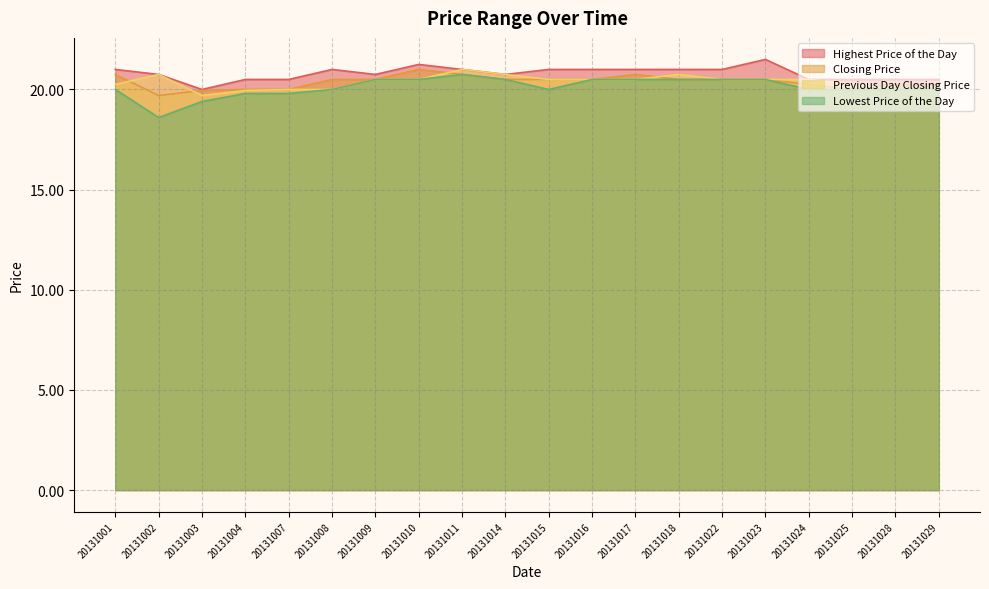

Reading right to left, what are all the values shown in this chart?

Closing Price: 20131029=20.2	20131028=20.2	20131025=20.0	20131024=20.2	20131023=20.5	20131022=20.5	20131018=20.5	20131017=20.8	20131016=20.5	20131015=20.5	20131014=20.5	20131011=20.8	20131010=21.0	20131009=20.5	20131008=20.5	20131007=20.0	20131004=20.0	20131003=19.9	20131002=19.7	20131001=20.8
Previous Day Closing Price: 20131029=20.0	20131028=20.0	20131025=20.2	20131024=20.5	20131023=20.5	20131022=20.5	20131018=20.8	20131017=20.5	20131016=20.5	20131015=20.5	20131014=20.8	20131011=21.0	20131010=20.5	20131009=20.5	20131008=20.0	20131007=20.0	20131004=19.9	20131003=19.7	20131002=20.8	20131001=20.2
Lowest Price of the Day: 20131029=20.0	20131028=20.0	20131025=20.0	20131024=20.0	20131023=20.5	20131022=20.5	20131018=20.5	20131017=20.5	20131016=20.5	20131015=20.0	20131014=20.5	20131011=20.8	20131010=20.5	20131009=20.5	20131008=20.0	20131007=19.8	20131004=19.8	20131003=19.4	20131002=18.6	20131001=20.0
Highest Price of the Day: 20131029=20.5	20131028=20.5	20131025=20.5	20131024=20.5	20131023=21.5	20131022=21.0	20131018=21.0	20131017=21.0	20131016=21.0	20131015=21.0	20131014=20.8	20131011=21.0	20131010=21.2	20131009=20.8	20131008=21.0	20131007=20.5	20131004=20.5	20131003=20.0	20131002=20.8	20131001=21.0